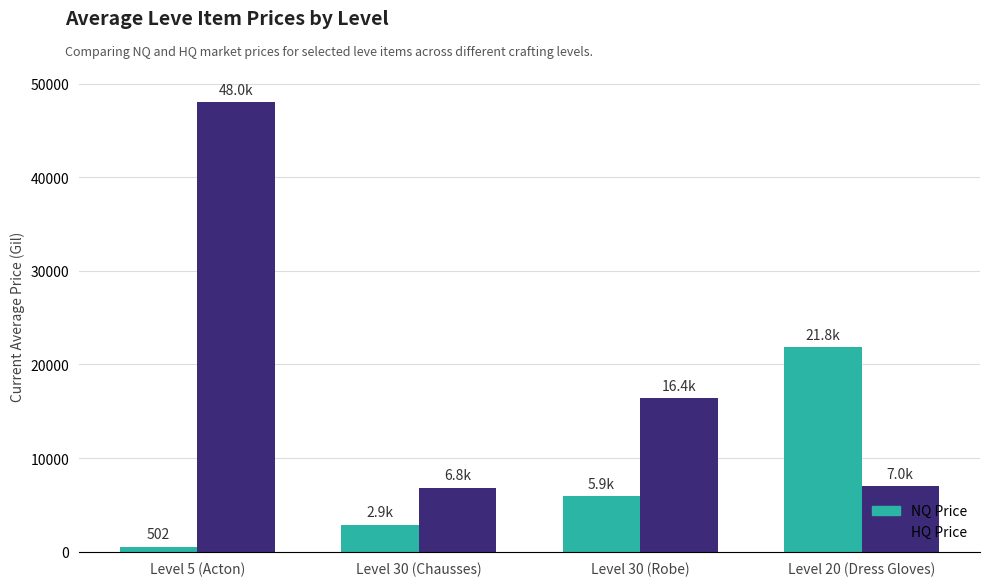

At Level 5 (Acton), list the series in order from largest to smallest.

HQ Price, NQ Price